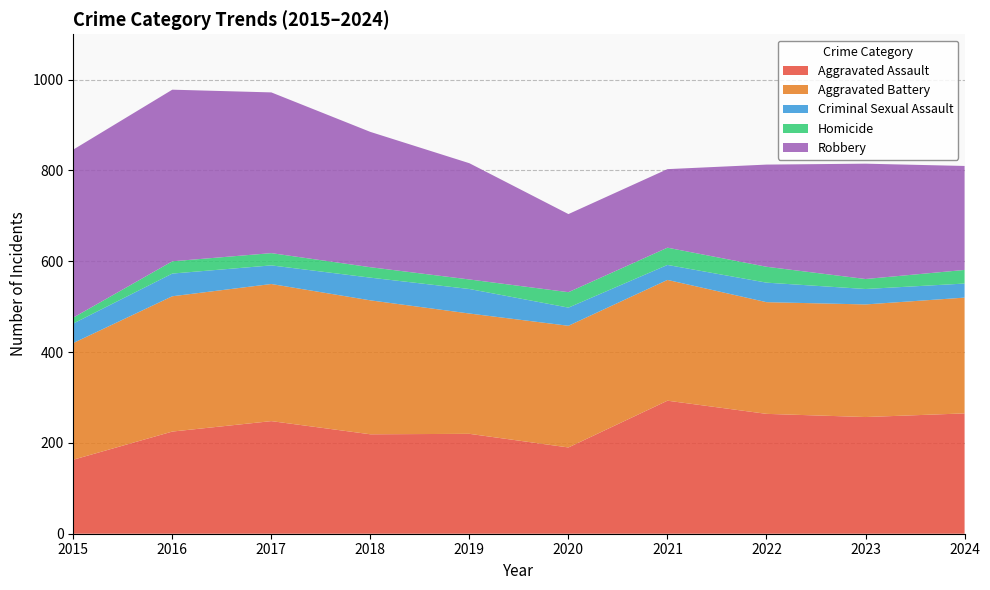

Reading left to right, extract all data points from this chart.

Aggravated Assault: 163	225	248	219	220	190	293	264	257	265
Aggravated Battery: 257	298	302	295	265	268	266	246	248	255
Criminal Sexual Assault: 43	50	41	50	54	40	33	43	34	31
Homicide: 13	27	27	23	21	34	38	35	22	30
Robbery: 370	378	354	298	256	172	173	225	254	229